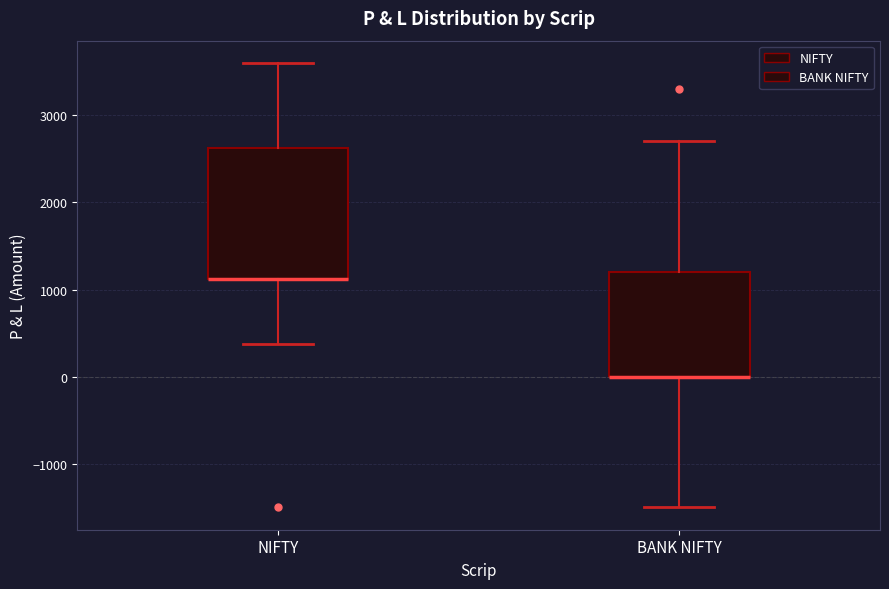

Reading left to right, transcribe this box plot: for each box, give where its median line is, the range the box spans, and where its two whiskers end, as read against the y-axis. The values are not printed on the chart, so give them approximately, as read against the axis.

NIFTY: median 1100 (drawn on the box's lower edge), box 1100 to 2600, whiskers 400 to 3600
BANK NIFTY: median 0 (drawn on the box's lower edge), box 0 to 1200, whiskers -1500 to 2700